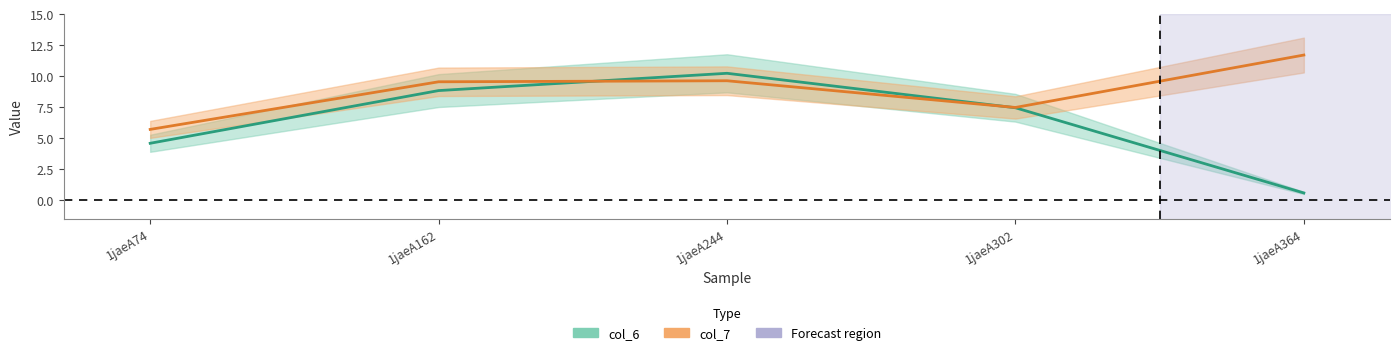

At which category does col_7 reach its first local valley?

1jaeA302